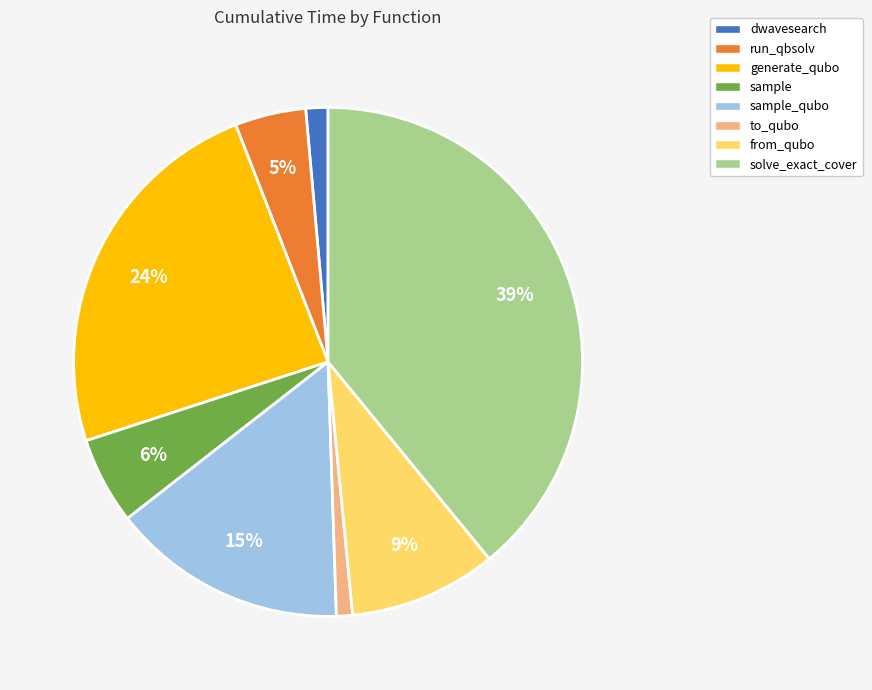

To the nearest percent, what is the average slice percentage?

12%